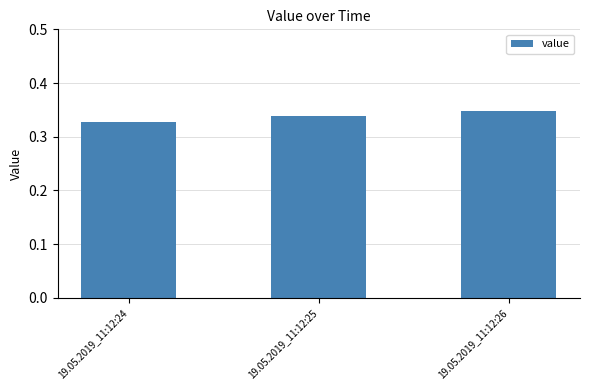

Is it true that the value at 19.05.2019_11:12:26 is 0.2?

False